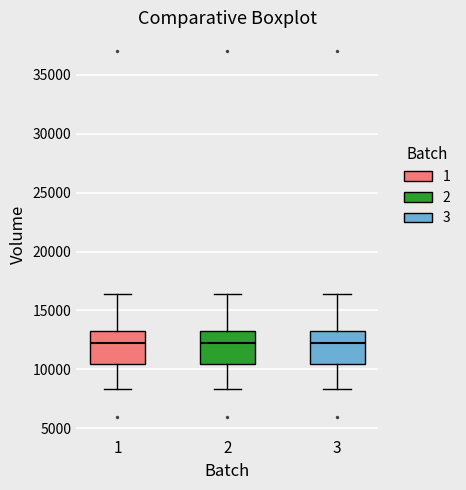

Where does the upper whisker of the box at x = 1 end on the y-axis? The values are not printed on the chart, so give them approximately, as read against the axis.

16500